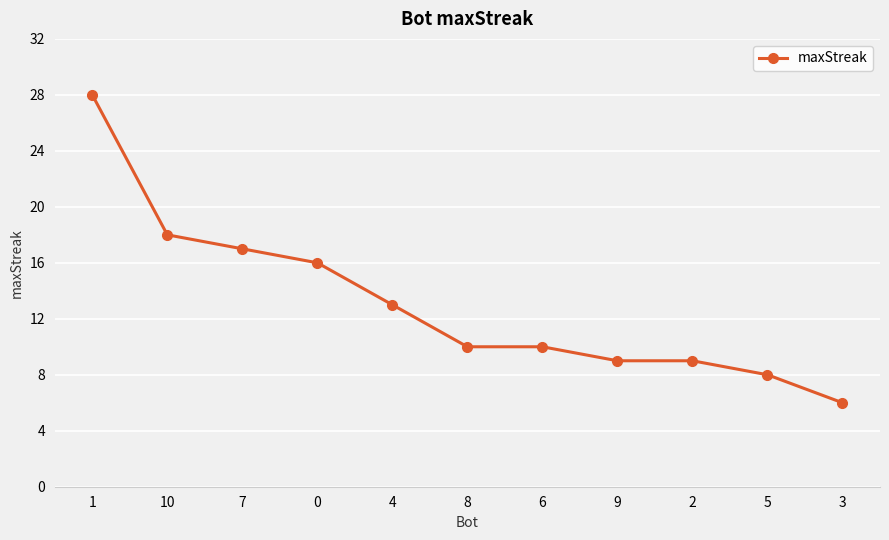

What is the label of the 5th point from the right?

6